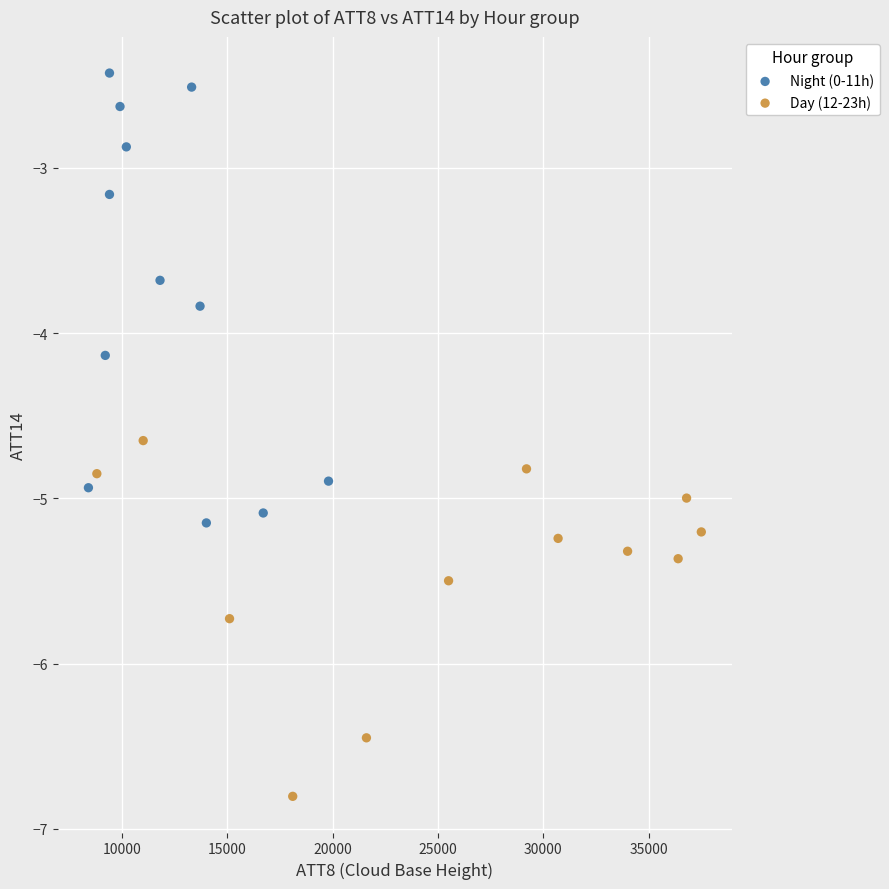

Which series has the widest spread of Y values?

Night (0-11h)